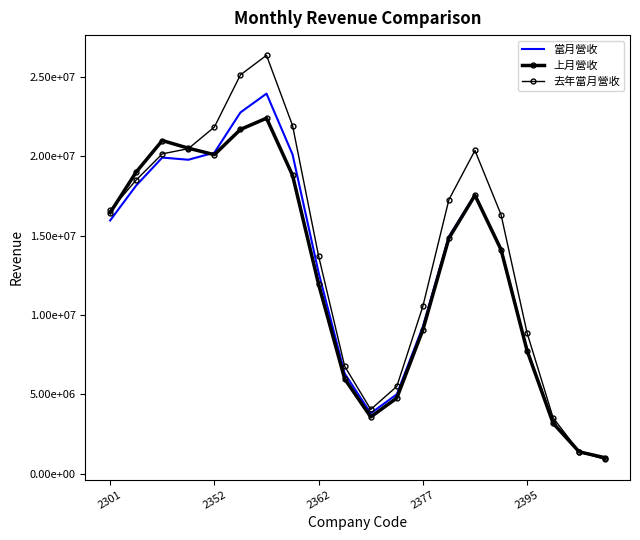

Where is 去年當月營收 nearest to the value 13629285?

2362